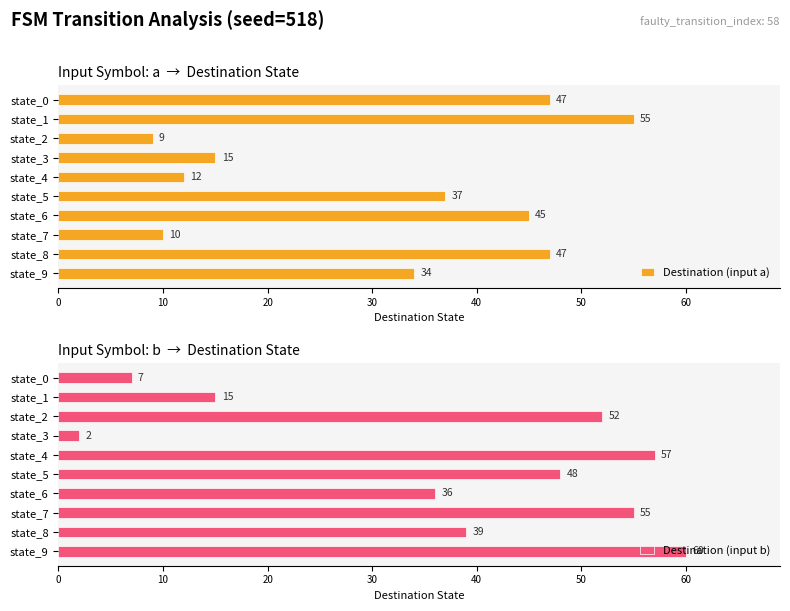

What is the sum of the Destination (input a) values at state_5 and state_4?

49